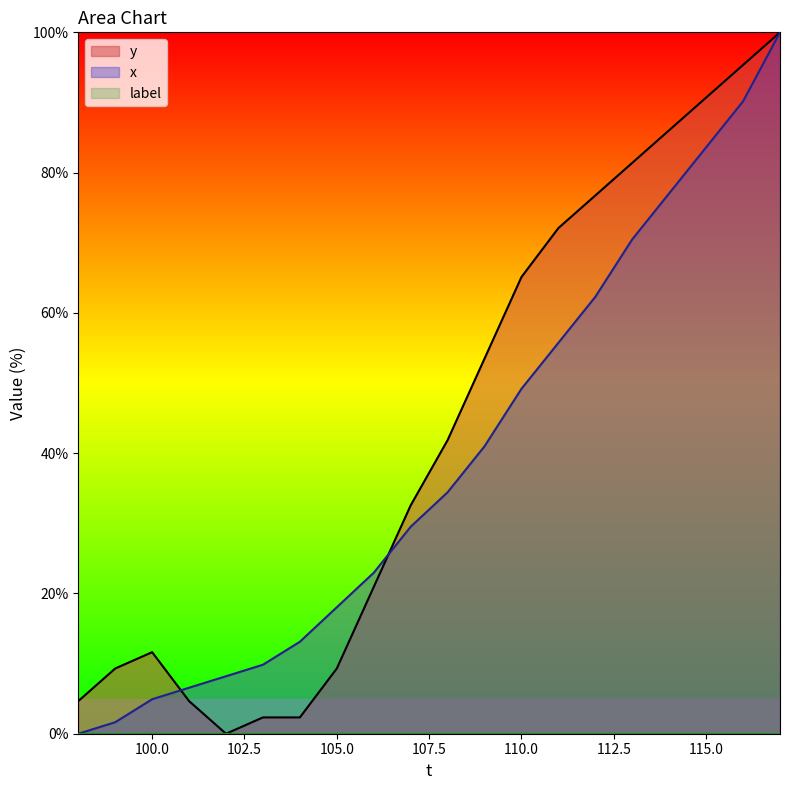

Which category has the highest value across all series?

117